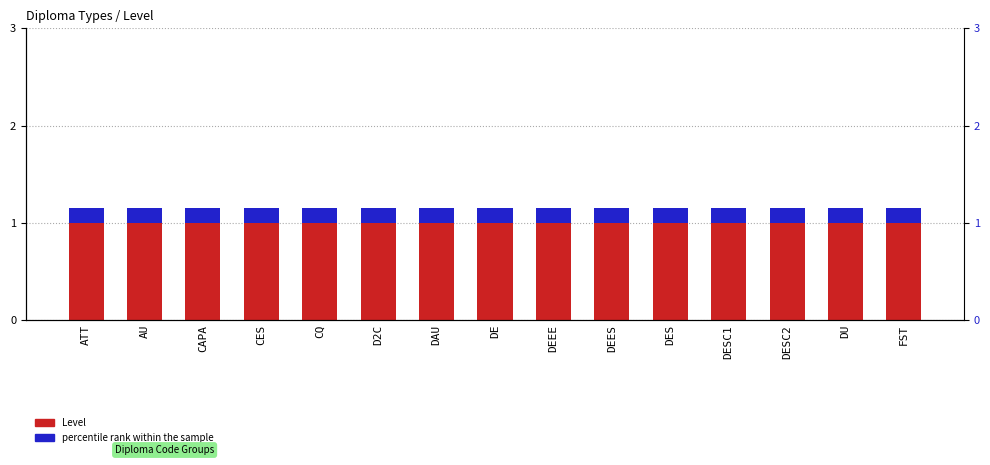

Which label corresponds to the largest value in the chart?

ATT